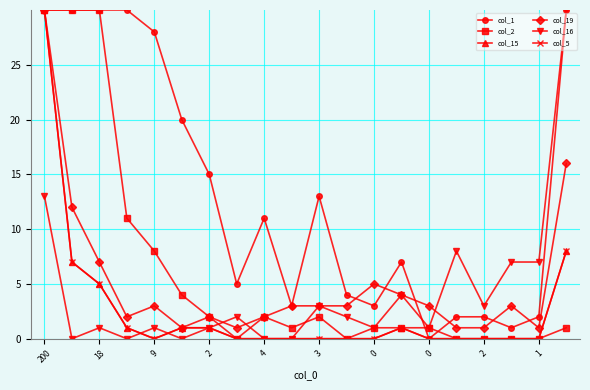

What is the average value of the col_19 series?

5